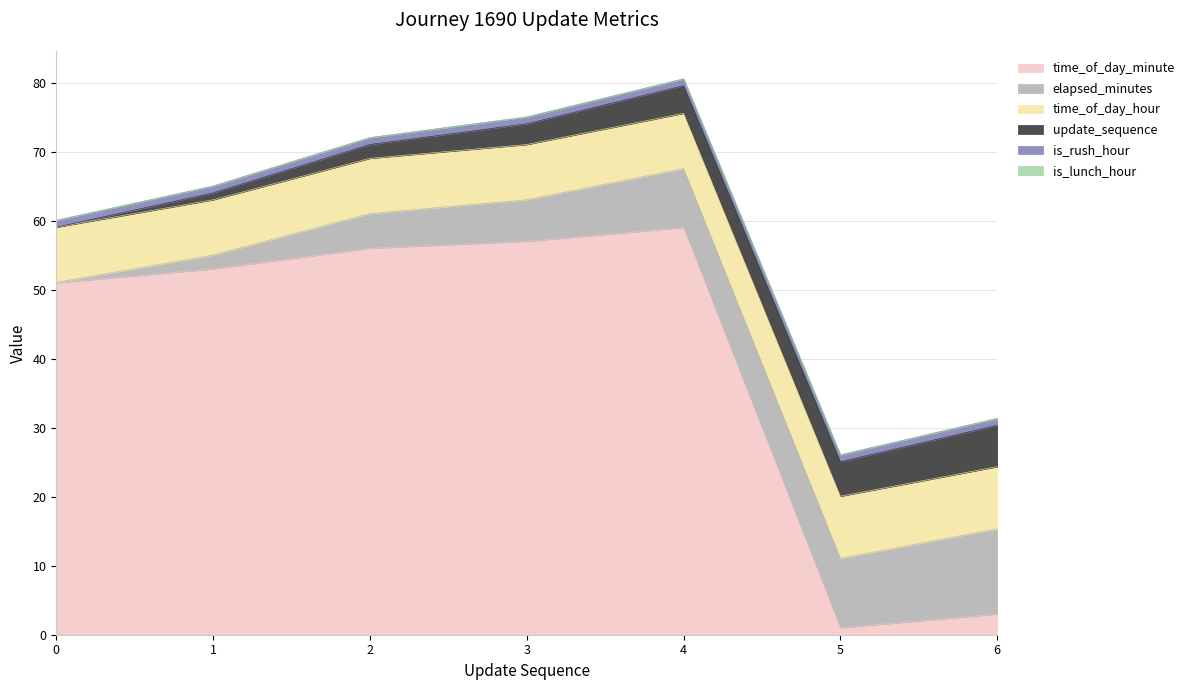

True or false: time_of_day_minute has more than 2 interior local peaks.

False